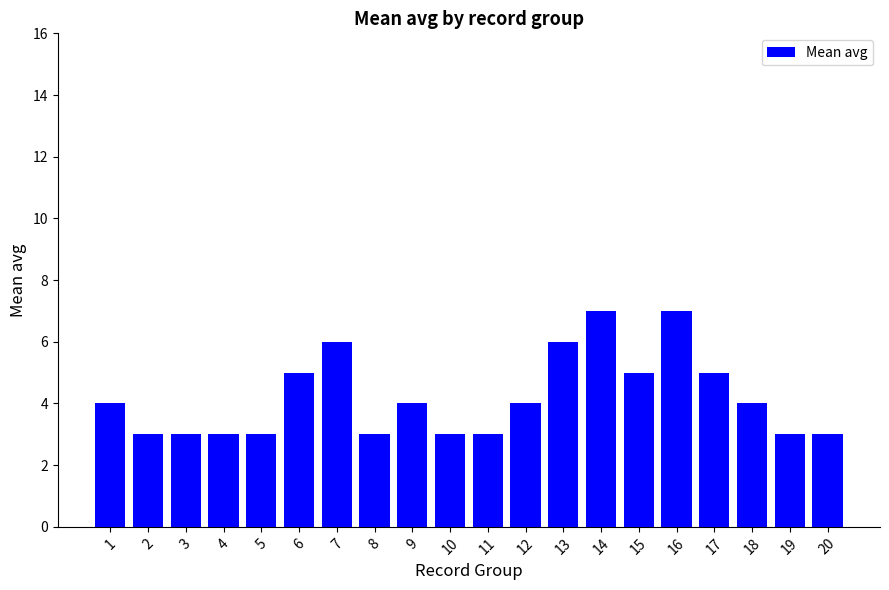

How many data points does each series have?

20